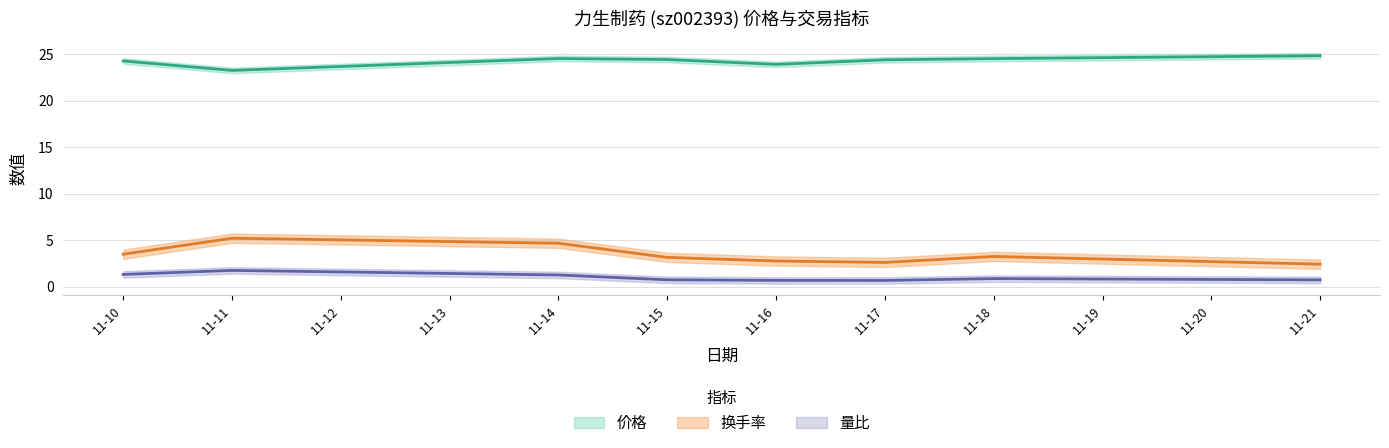

The value of 价格 at 11-18 is 43.1. True or false?

False